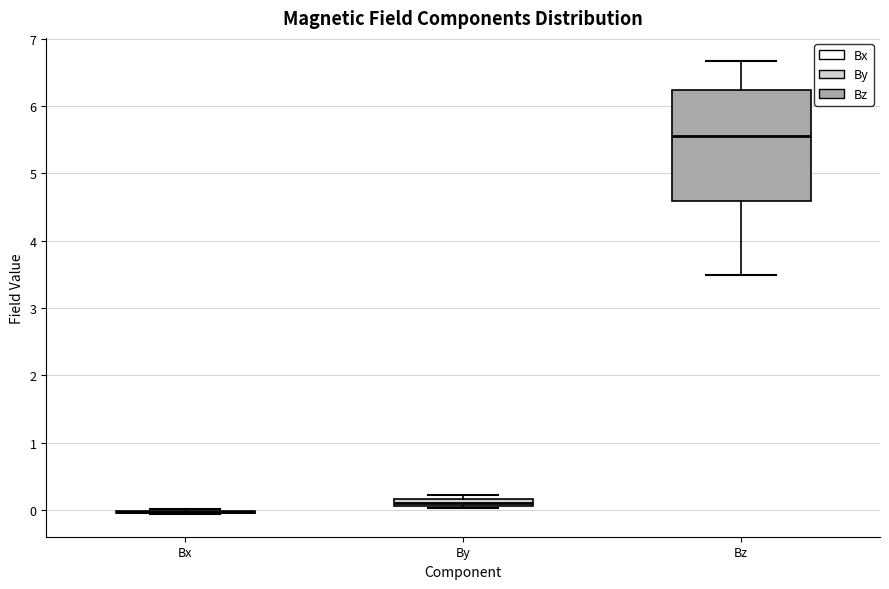

Where is the upper edge of the box for Bz on the y-axis? The values are not printed on the chart, so give them approximately, as read against the axis.

6.2